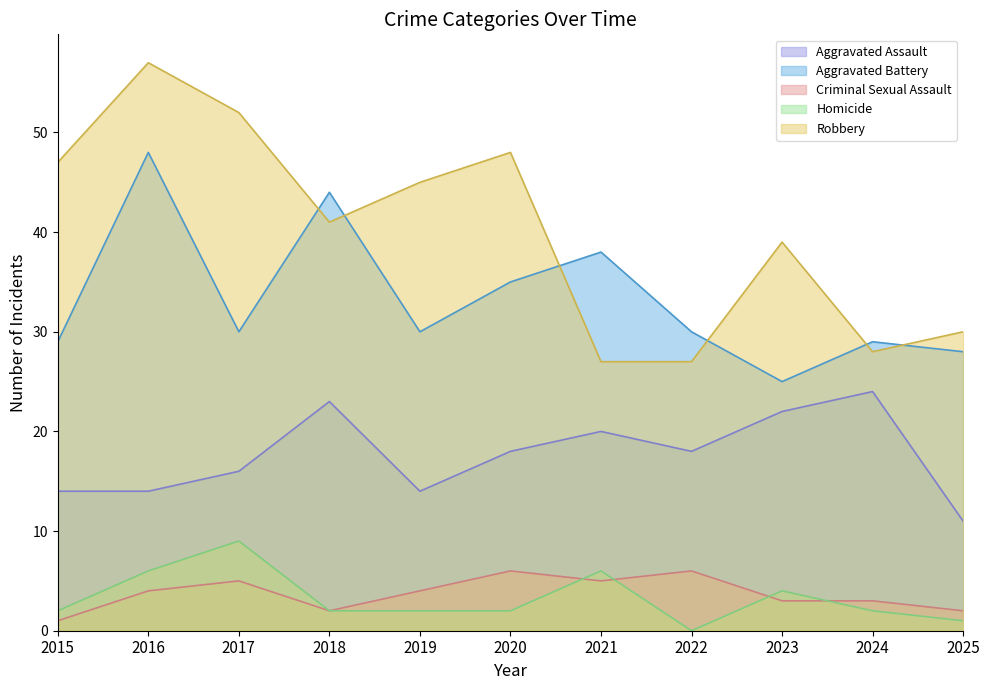

What are all the series names shown in the legend?

Aggravated Assault, Aggravated Battery, Criminal Sexual Assault, Homicide, Robbery